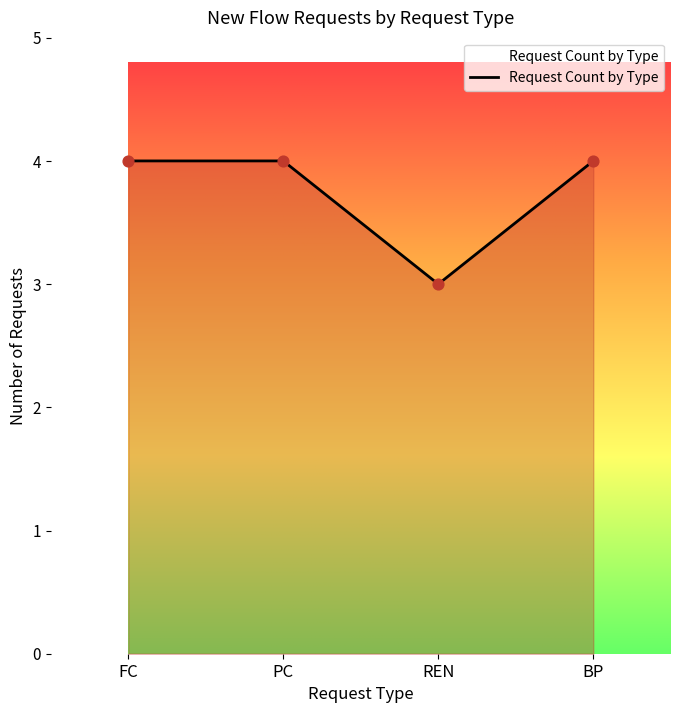

What is the ratio of the value at FC to the value at PC?

1.0